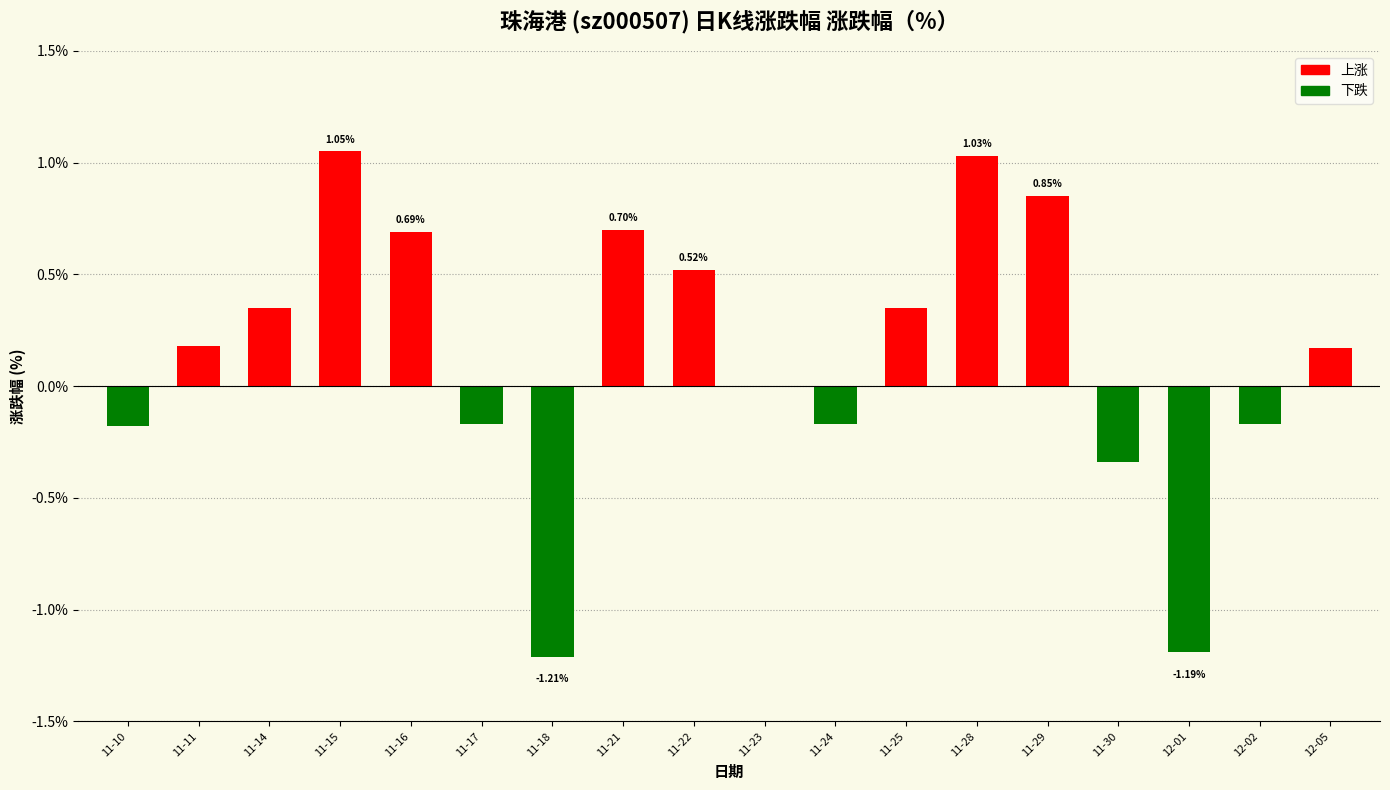

At which label is the value closest to 0?

11-23